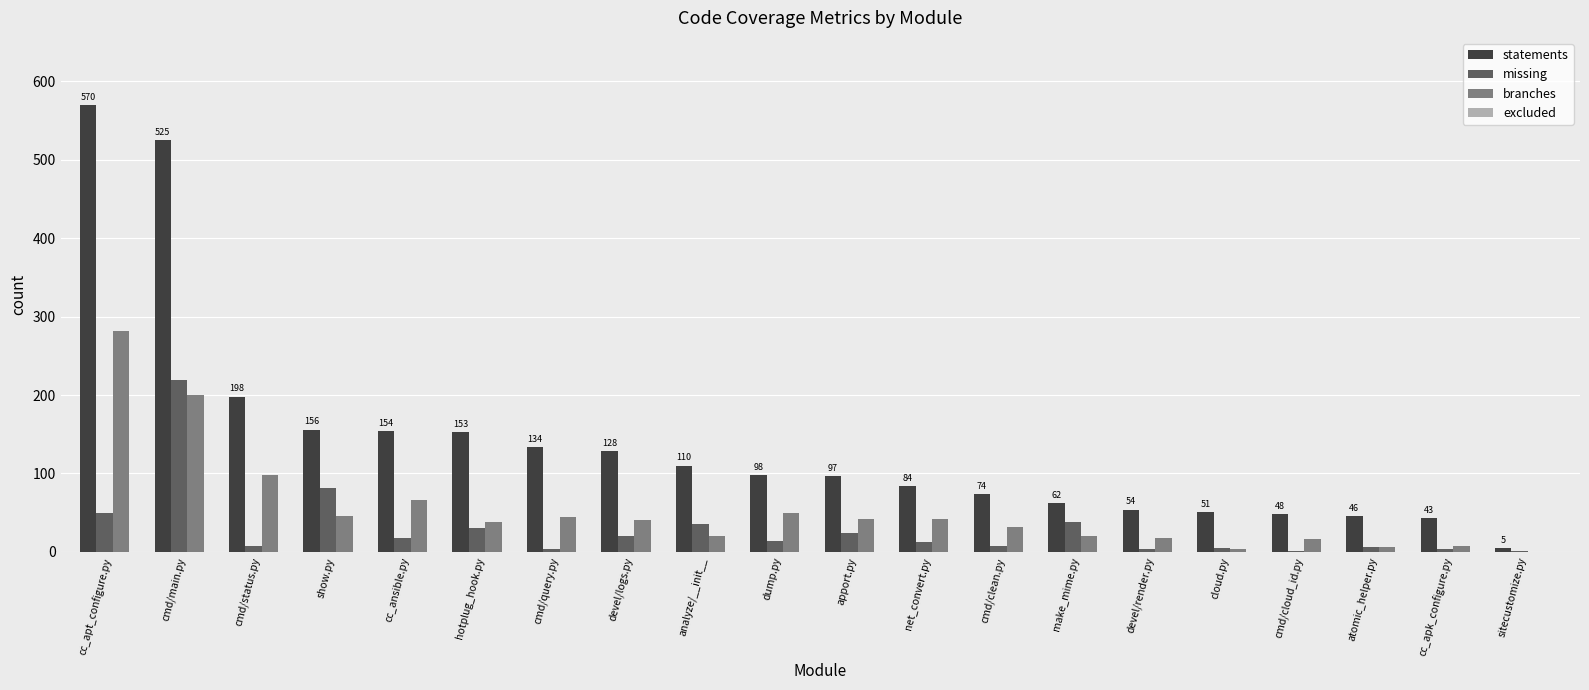

True or false: branches has a value of 46 at show.py.

True